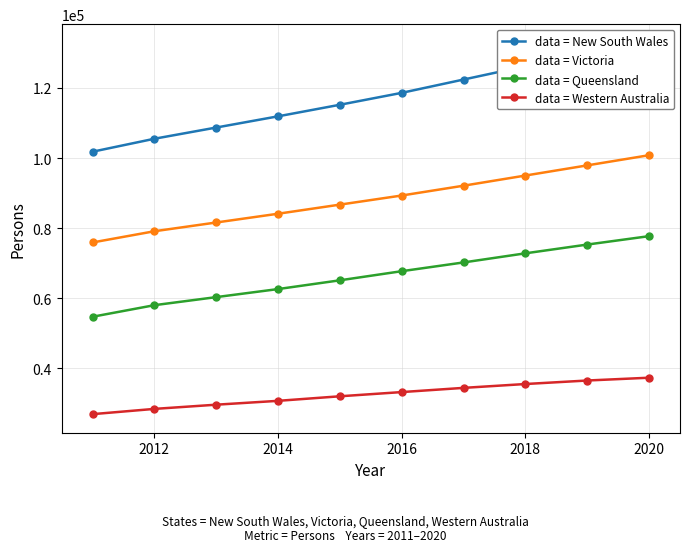

True or false: data = Western Australia has more than 2 points higher than both neighbors.

False